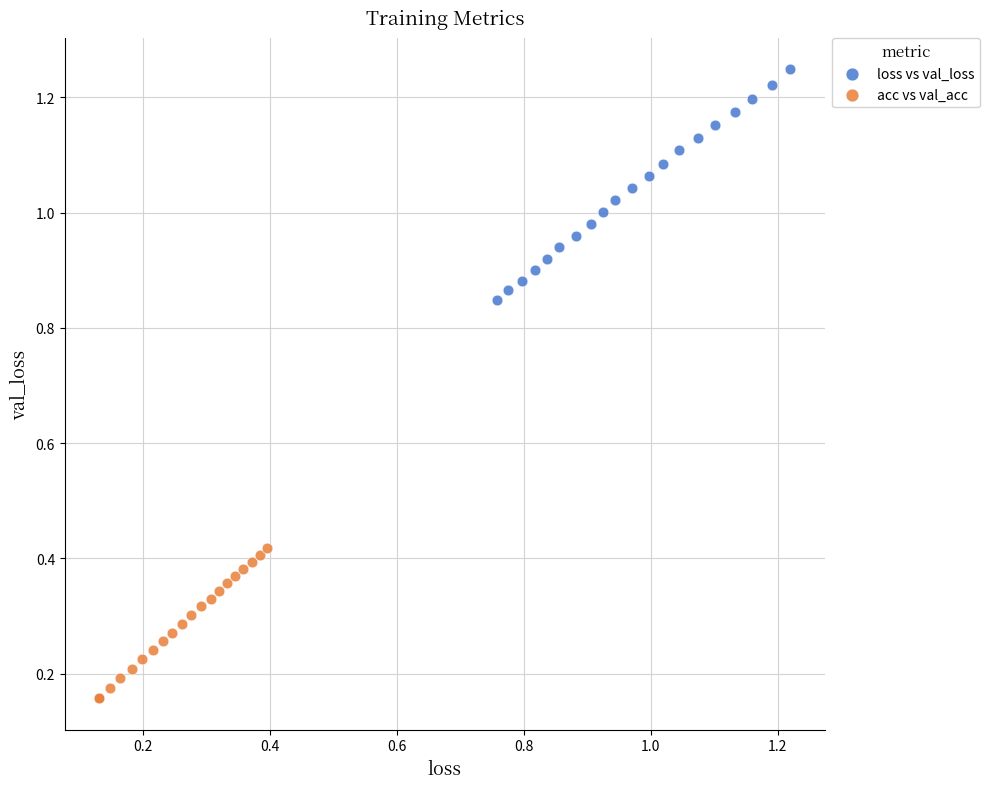

What are all the series names shown in the legend?

loss vs val_loss, acc vs val_acc